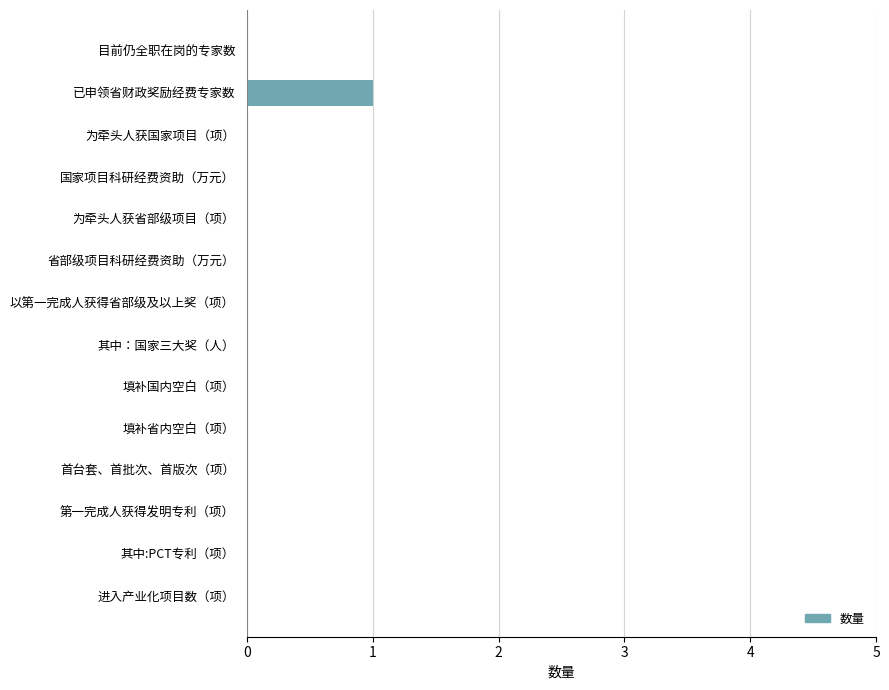

Reading bottom to top, extract all data points from this chart.

进入产业化项目数（项）=0	其中:PCT专利（项）=0	第一完成人获得发明专利（项）=0	首台套、首批次、首版次（项）=0	填补省内空白（项）=0	填补国内空白（项）=0	其中：国家三大奖（人）=0	以第一完成人获得省部级及以上奖（项）=0	省部级项目科研经费资助（万元）=0	为牵头人获省部级项目（项）=0	国家项目科研经费资助（万元）=0	为牵头人获国家项目（项）=0	已申领省财政奖励经费专家数=1	目前仍全职在岗的专家数=0